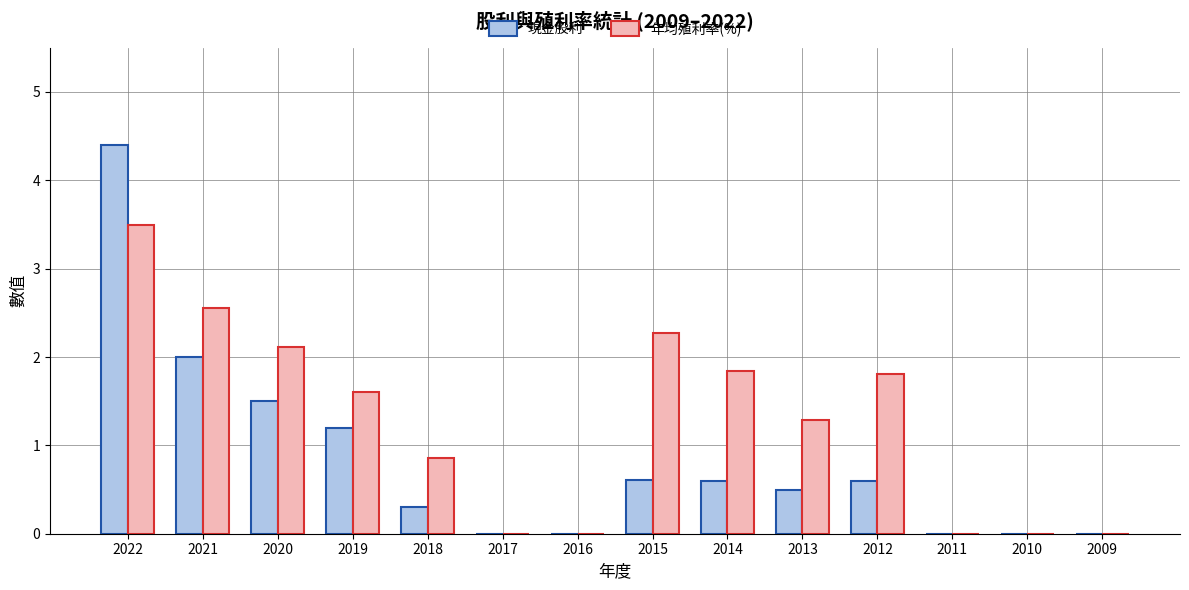

What is the sum of all 現金股利 values?

11.7